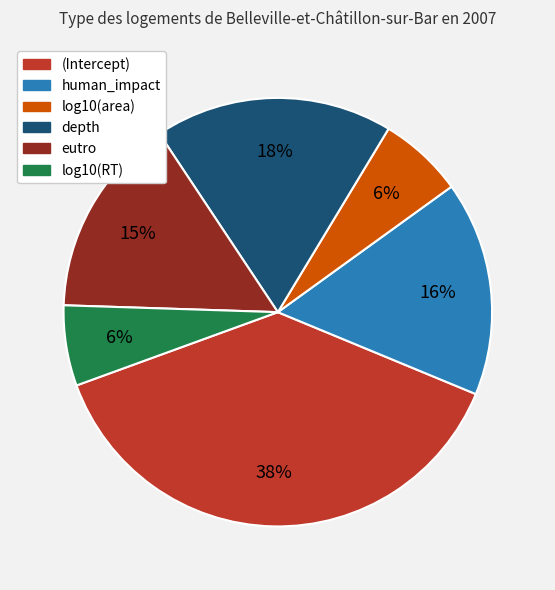

How many segments does this pie chart have?

6